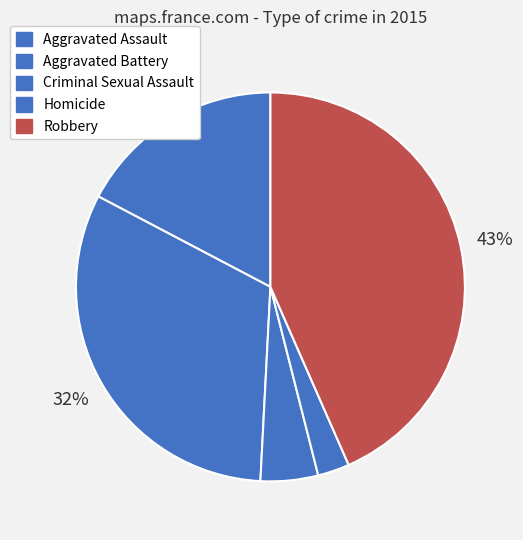

To the nearest percent, what is the combined percentage of Robbery and Aggravated Battery?

75%